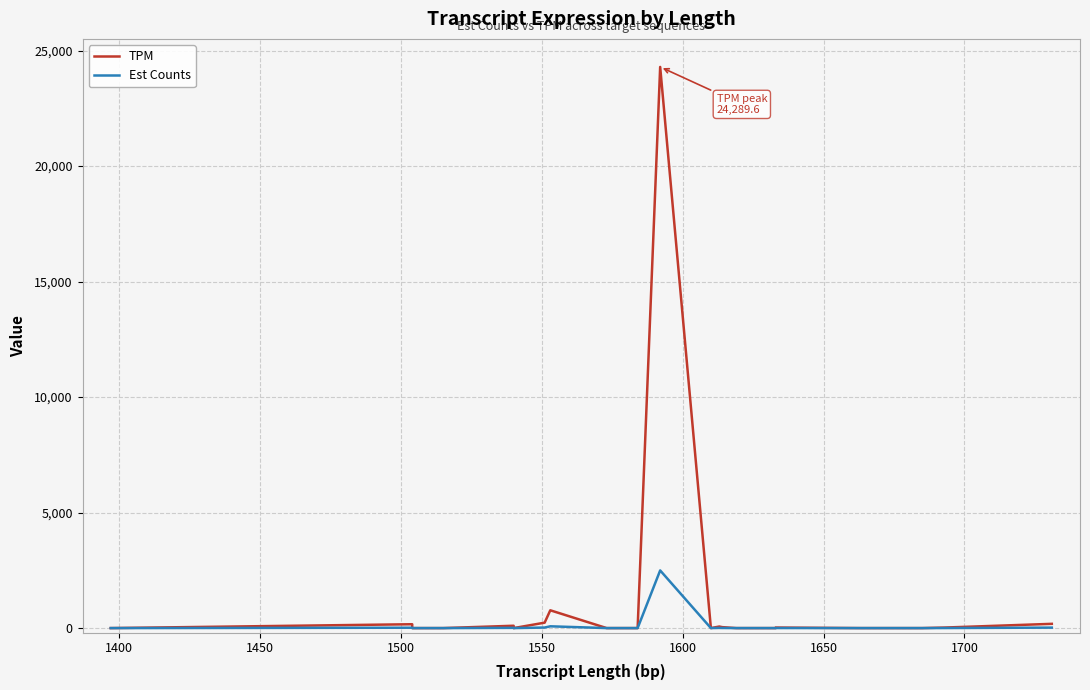

At how many categories does at least one series exceed 19719?

1